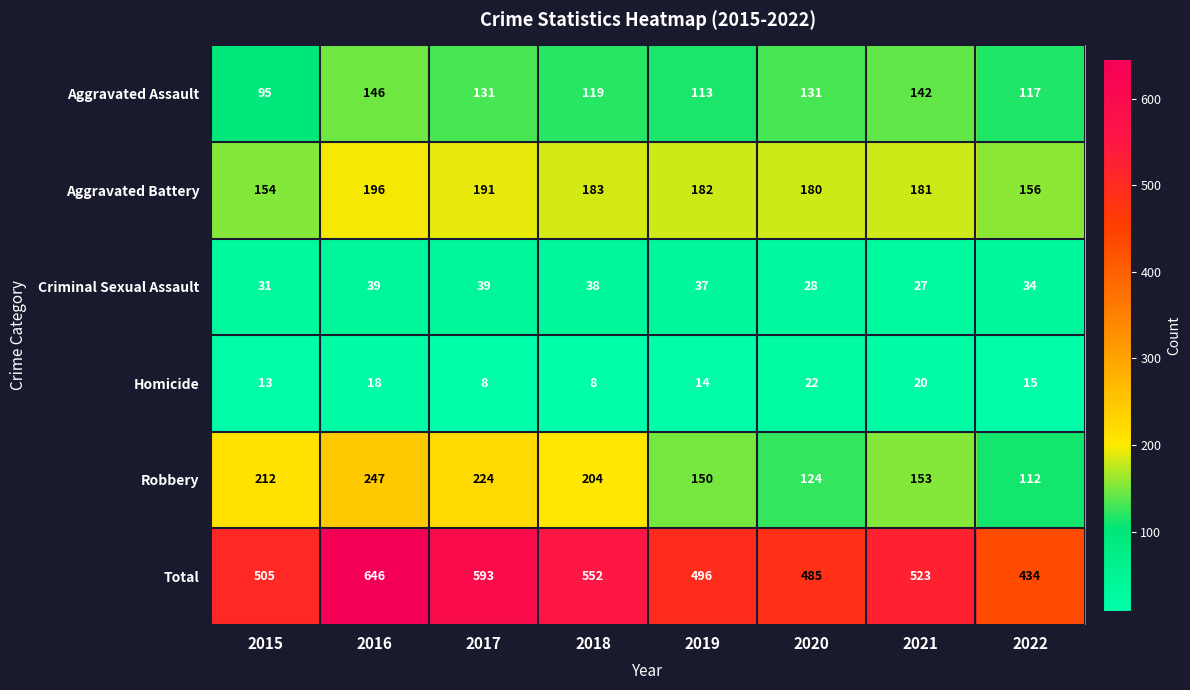

What is the average value of the Robbery series?

178